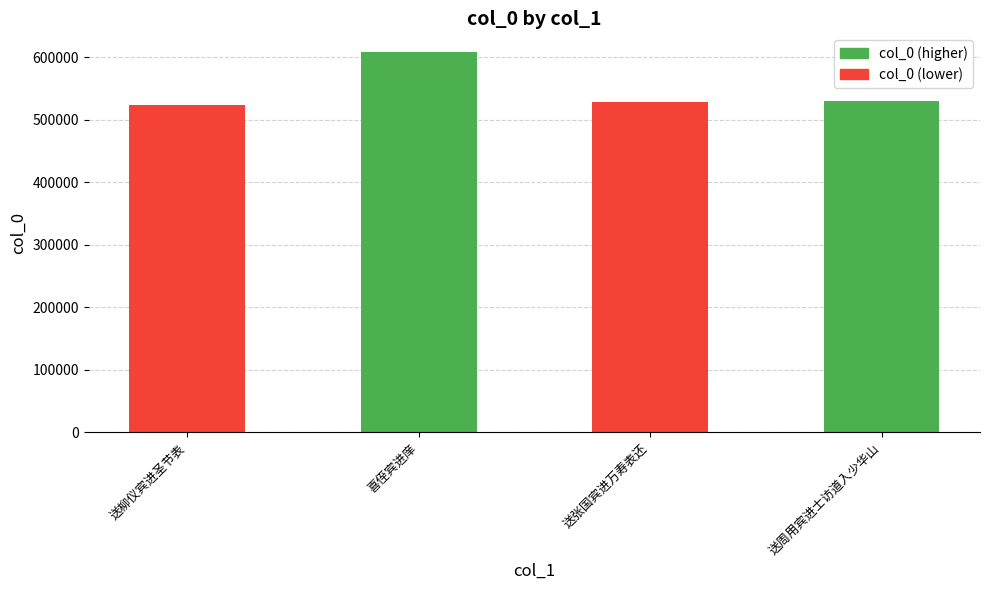

At which category does the chart reach its peak across all series?

喜侄宾进庠